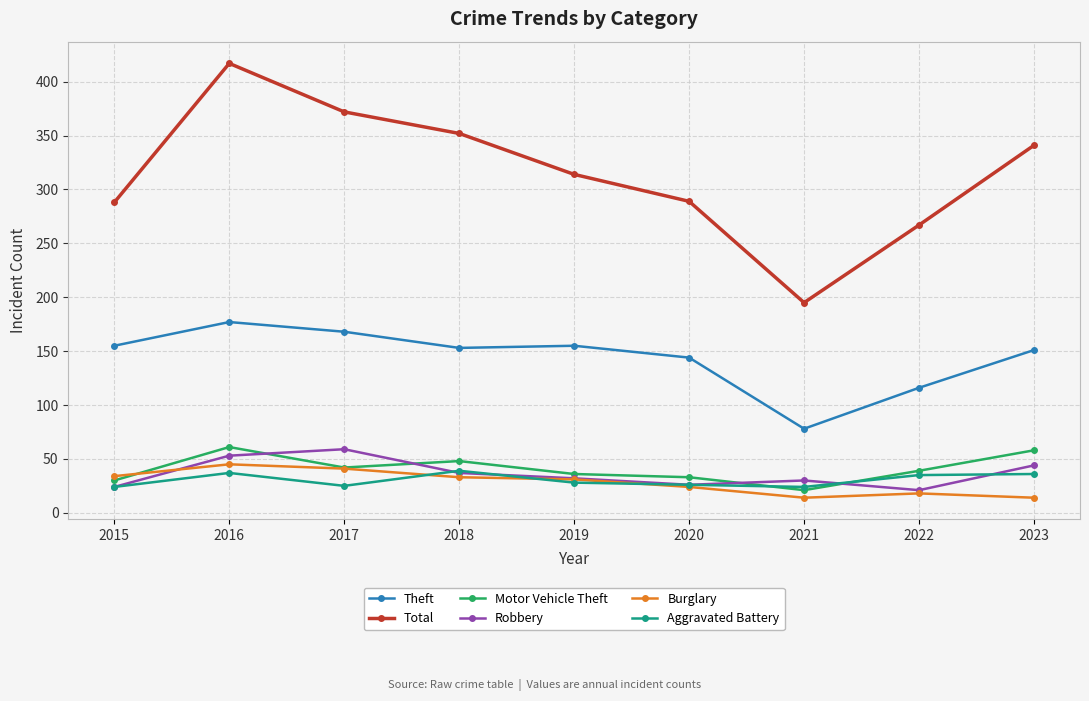

At which category is the sum across all series the highest?

2016